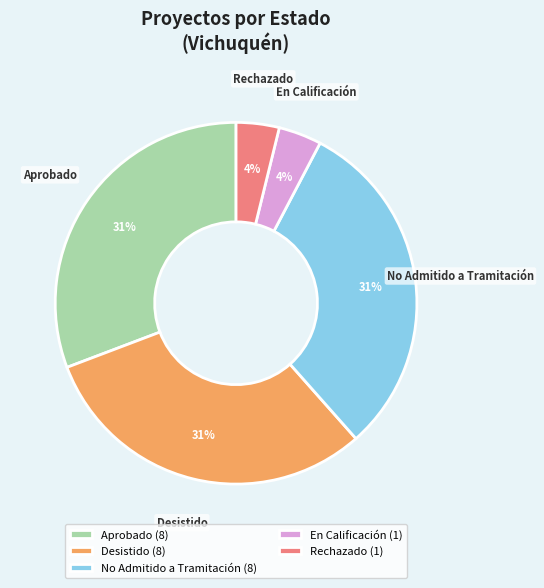

Does any single category account for the majority?

No